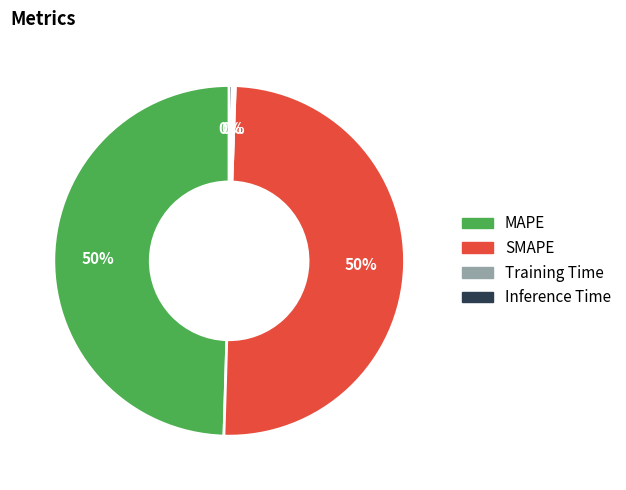

To the nearest percent, what percentage of the pie is SMAPE?

50%